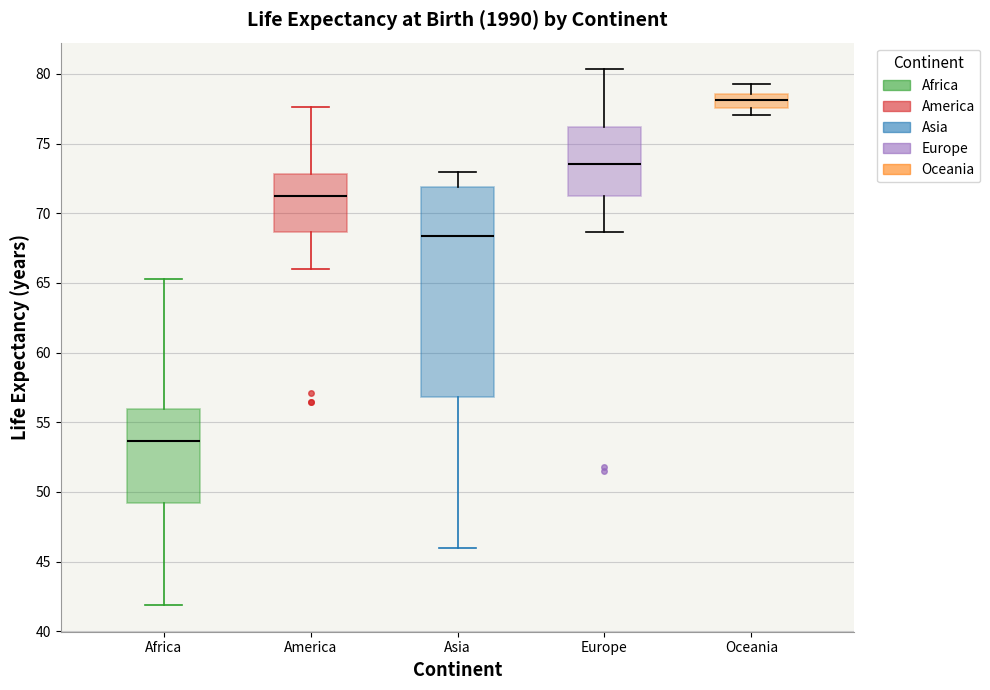

Reading left to right, read every box against the y-axis: the position of its median line, the range the box covers, and the ends of its whiskers. The values are not printed on the chart, so give them approximately, as read against the axis.

Africa: median 53.5, box 49.0 to 56.0, whiskers 42.0 to 65.5
America: median 71.5, box 68.5 to 73.0, whiskers 66.0 to 77.5
Asia: median 68.5, box 57.0 to 72.0, whiskers 46.0 to 73.0
Europe: median 73.5, box 71.0 to 76.0, whiskers 68.5 to 80.5
Oceania: median 78.0, box 77.5 to 78.5, whiskers 77.0 to 79.5